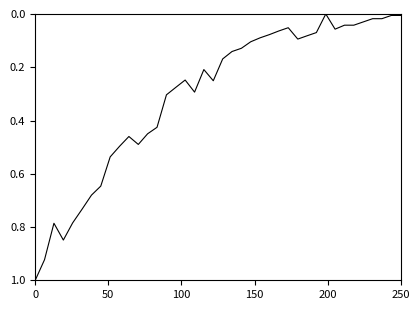

What is the greatest value displayed?

1.0